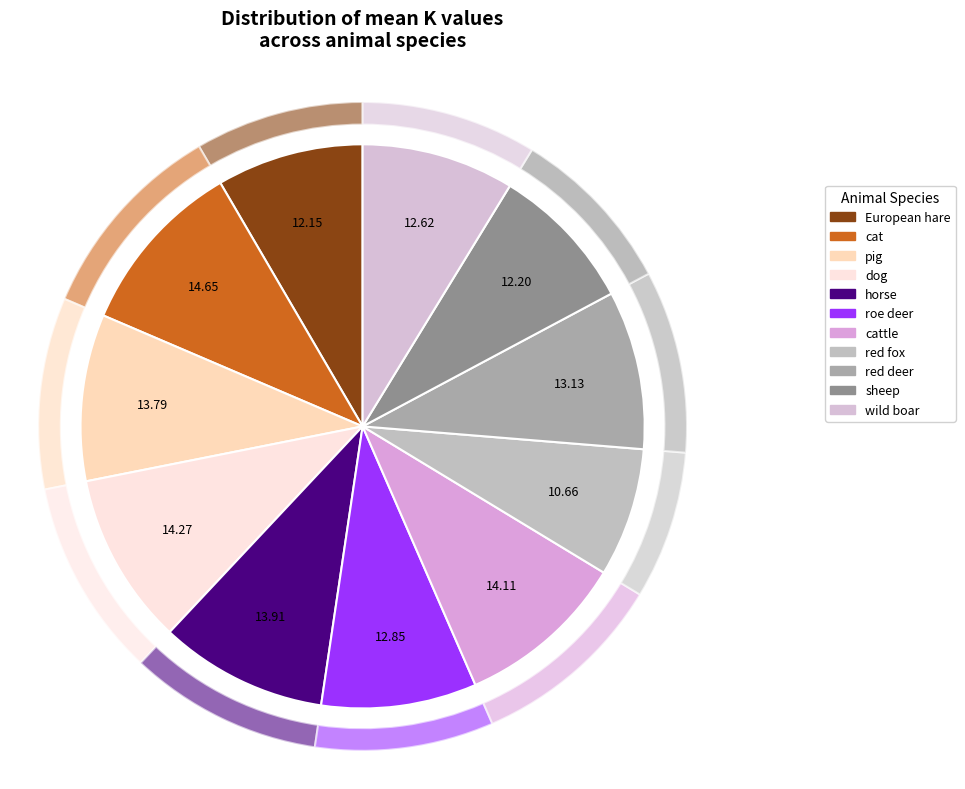

Is it true that horse is 10% of the pie?

True